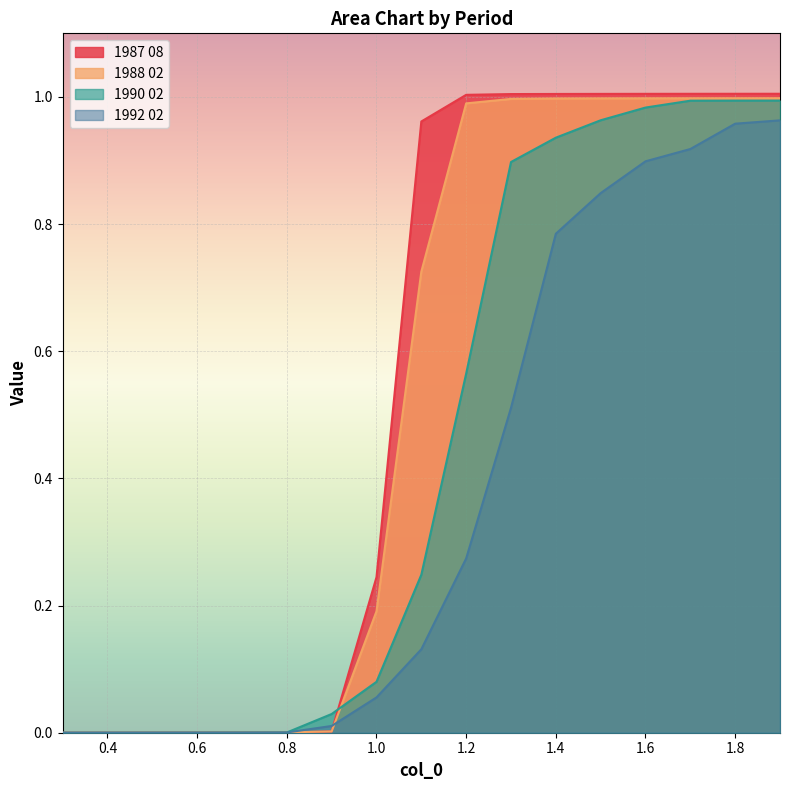

True or false: 1990 02 has more than 2 interior local peaks.

False